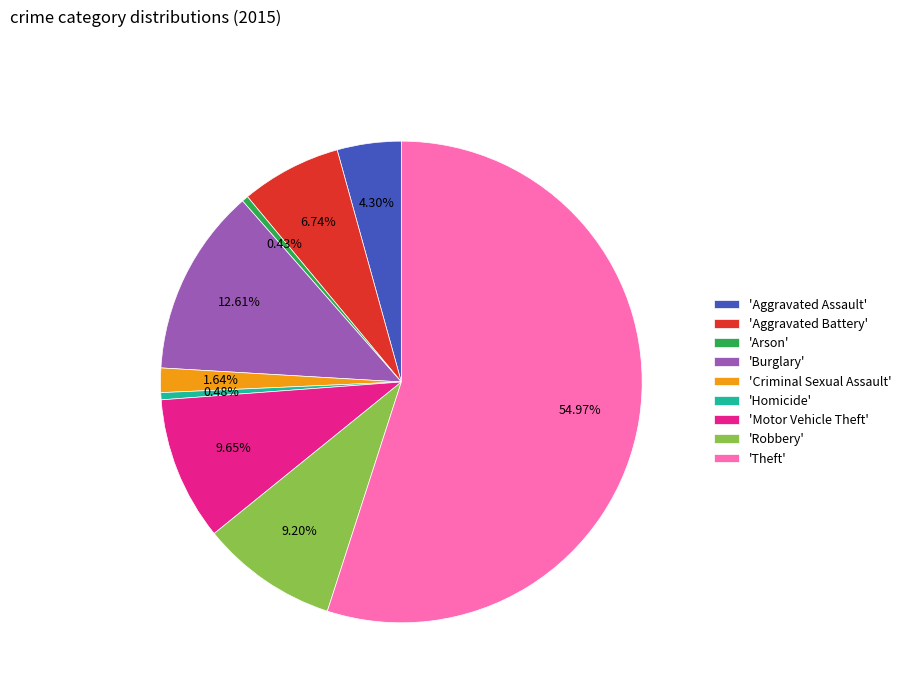

Between 'Theft' and 'Burglary', which is larger?

'Theft'